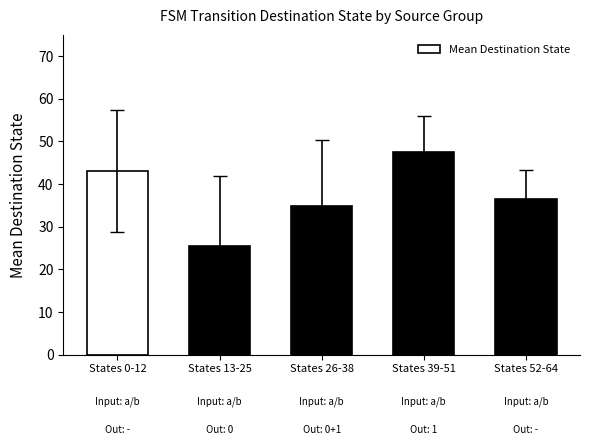

Is it true that the value at States 52-64 is 36.5?

True